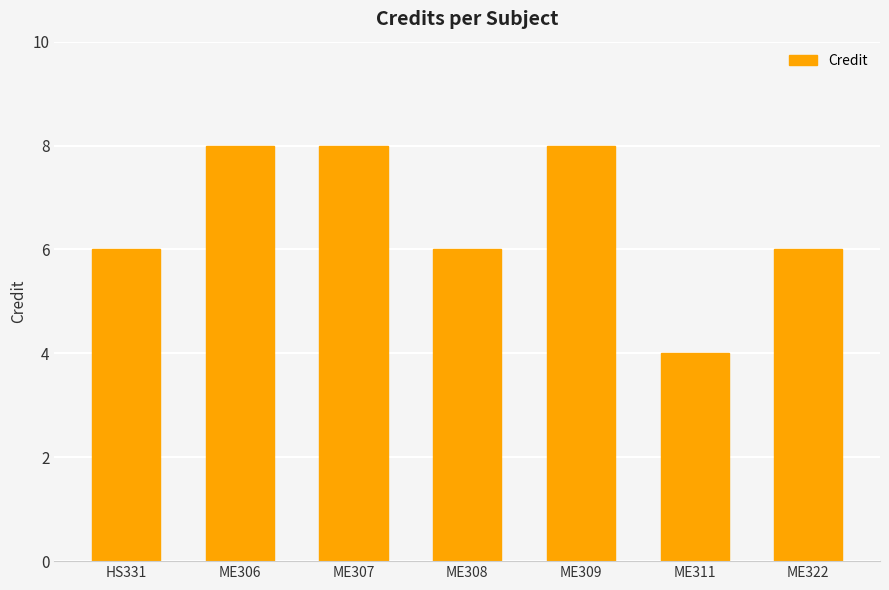

What is the label of the 7th bar from the left?

ME322